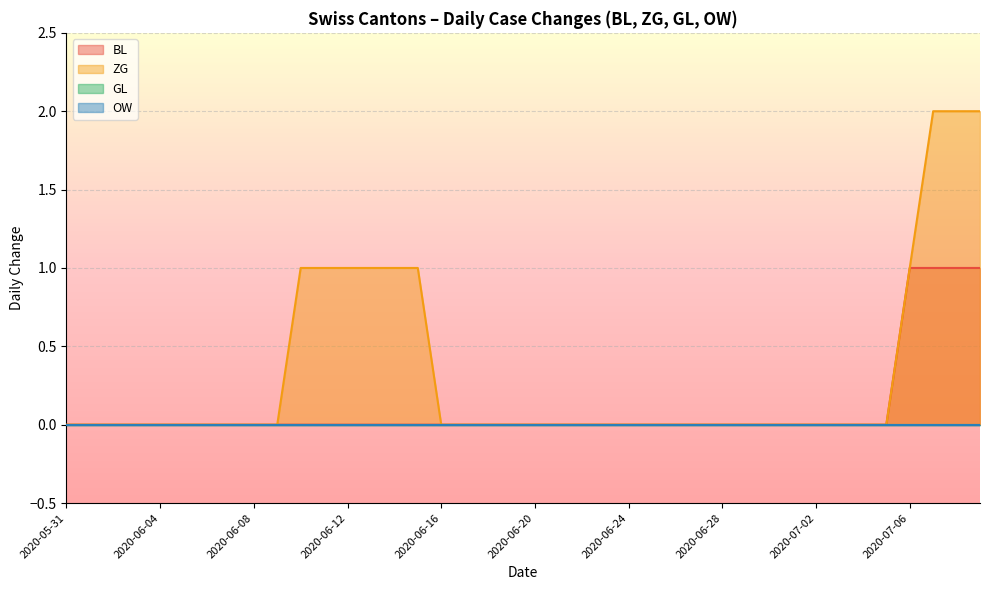

What is the label of the 11th point from the left?

2020-06-10